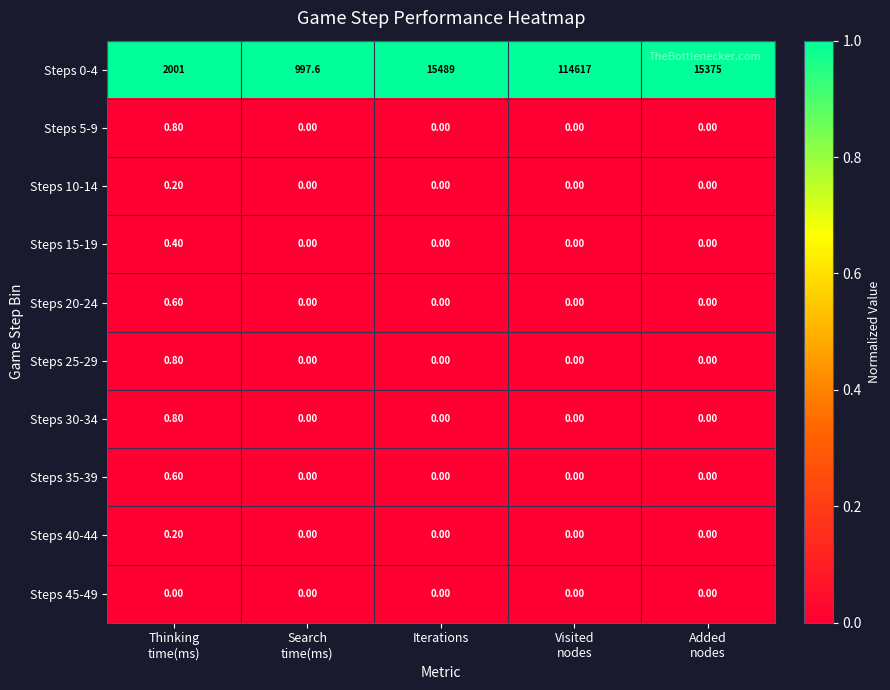

Which label corresponds to the largest value in the chart?

Visited
nodes